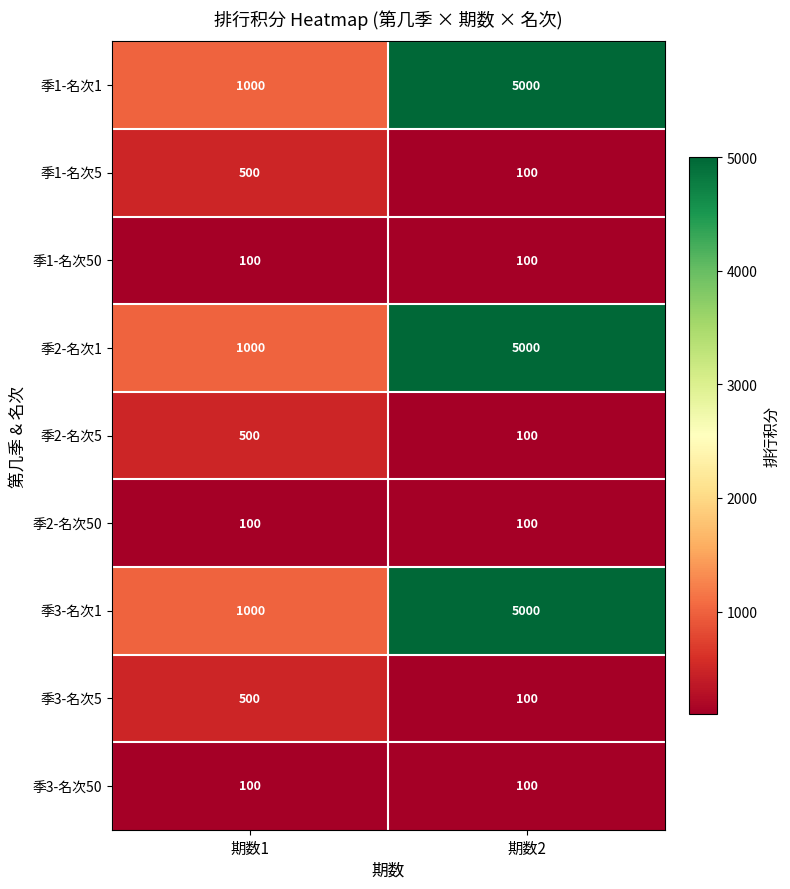

What is the spread (max minus min) of values at 期数2?

4900